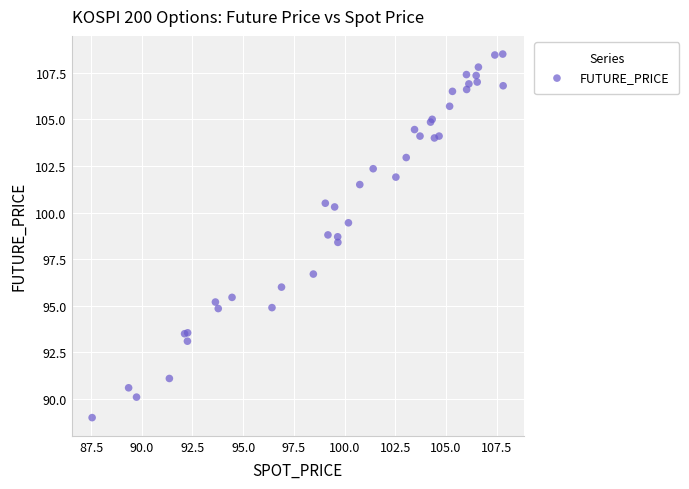

What Y value in the scatter plot is closest to 98?

98.4